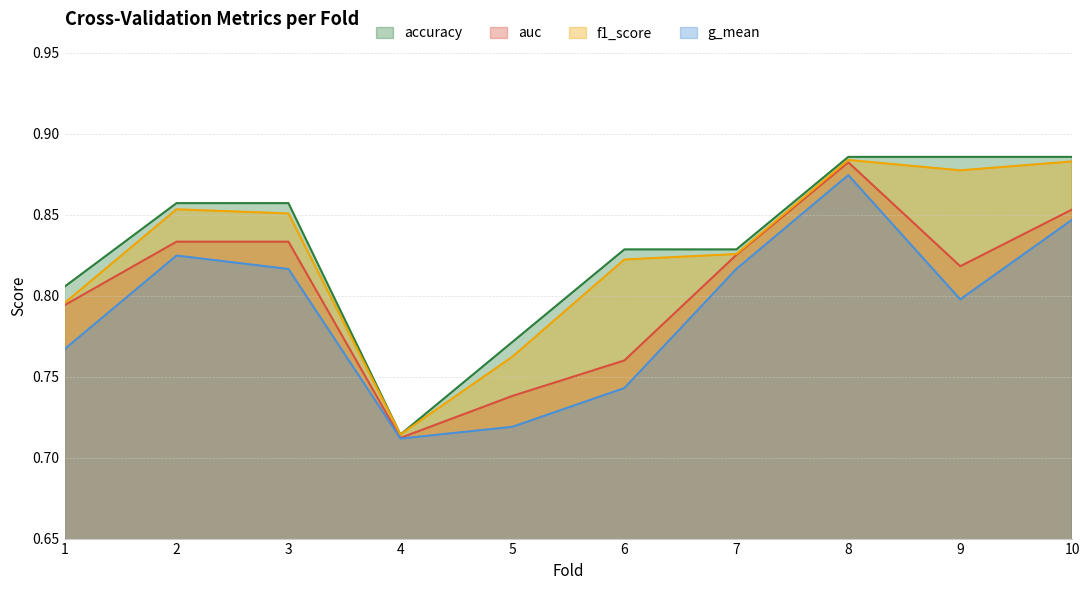

How many lines are shown in the chart?

4